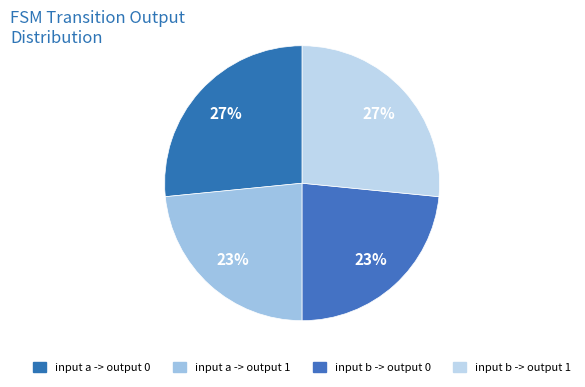

How many segments does this pie chart have?

4